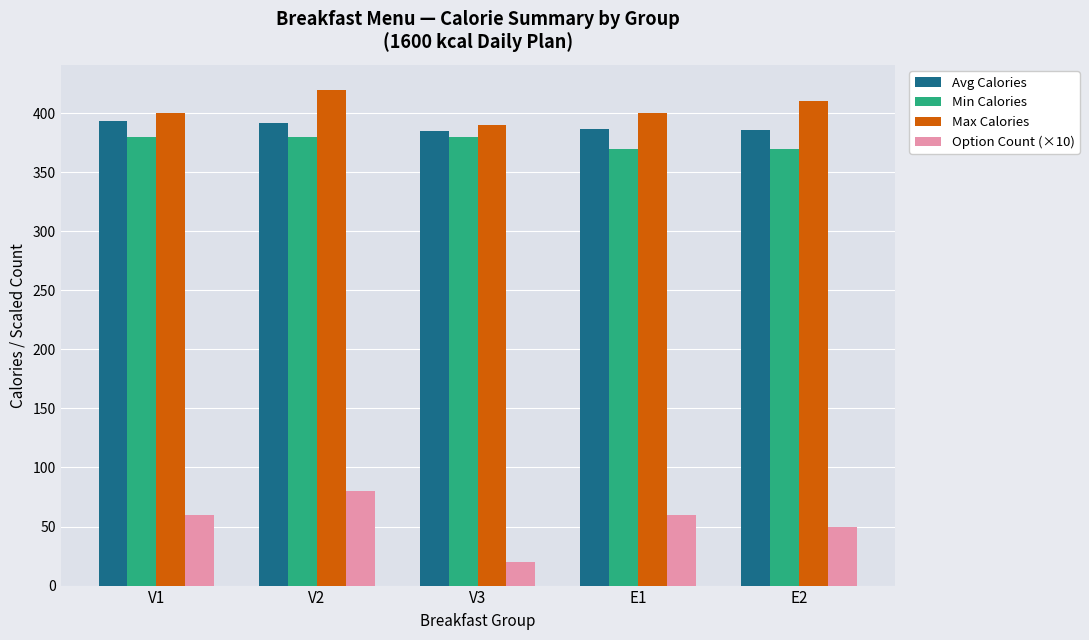

Which series has the widest spread of values?

Option Count (×10)